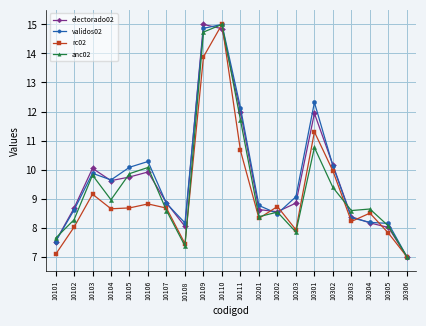

What are all the series names shown in the legend?

electorado02, validos02, rc02, anc02